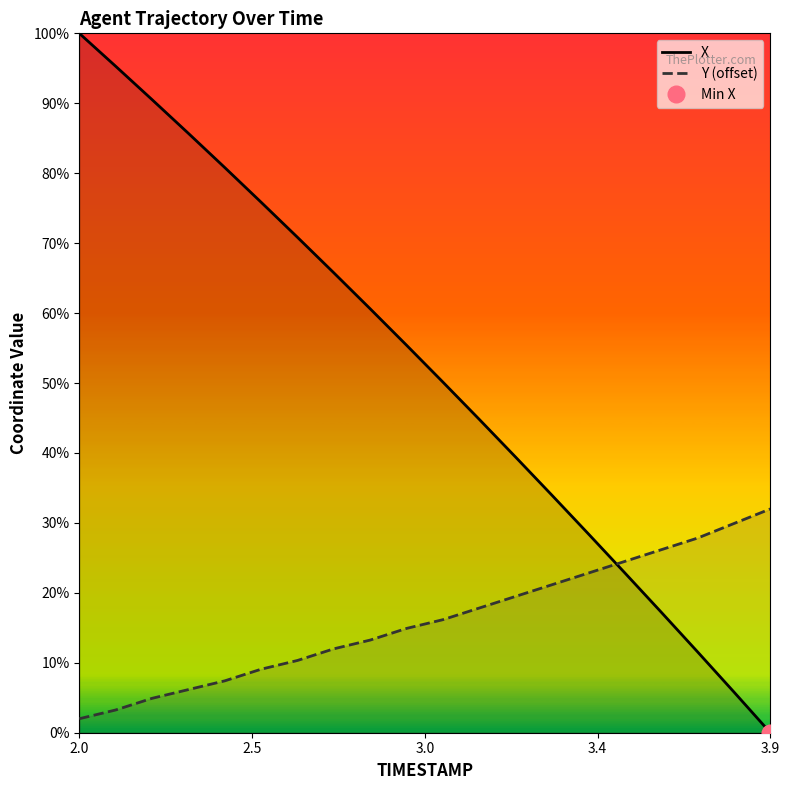

Which series ends up on top after the final intersection of Y (offset) and X?

Y (offset)